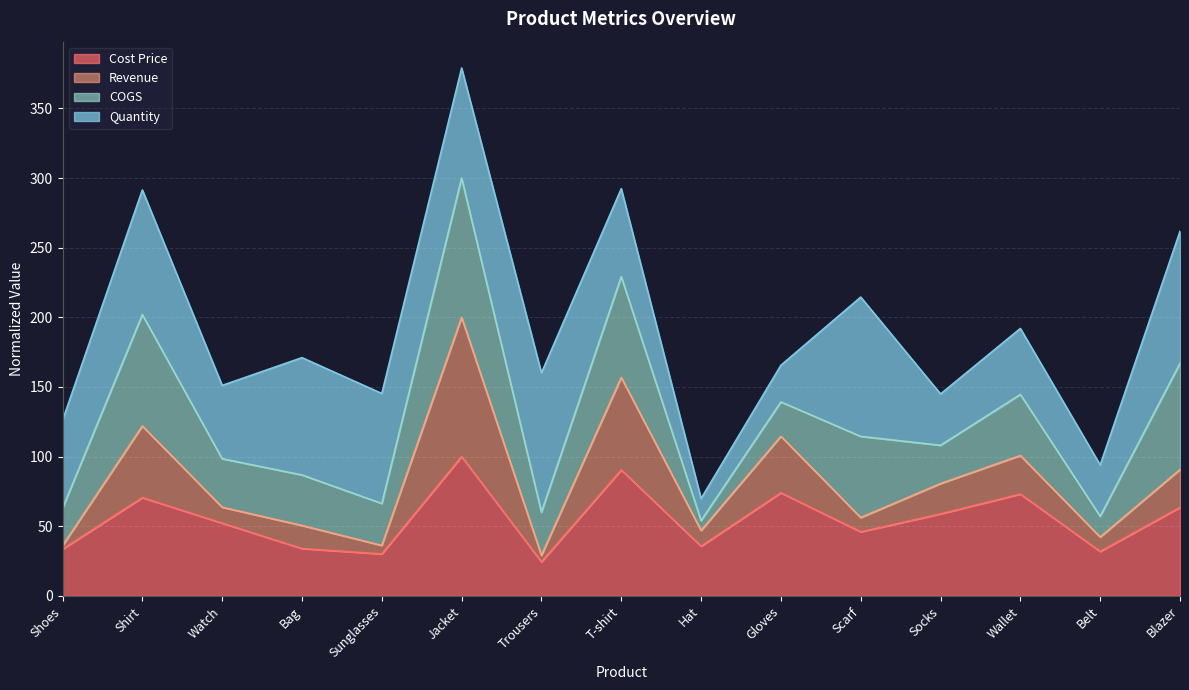

Where is the first local maximum for Revenue?

Shirt